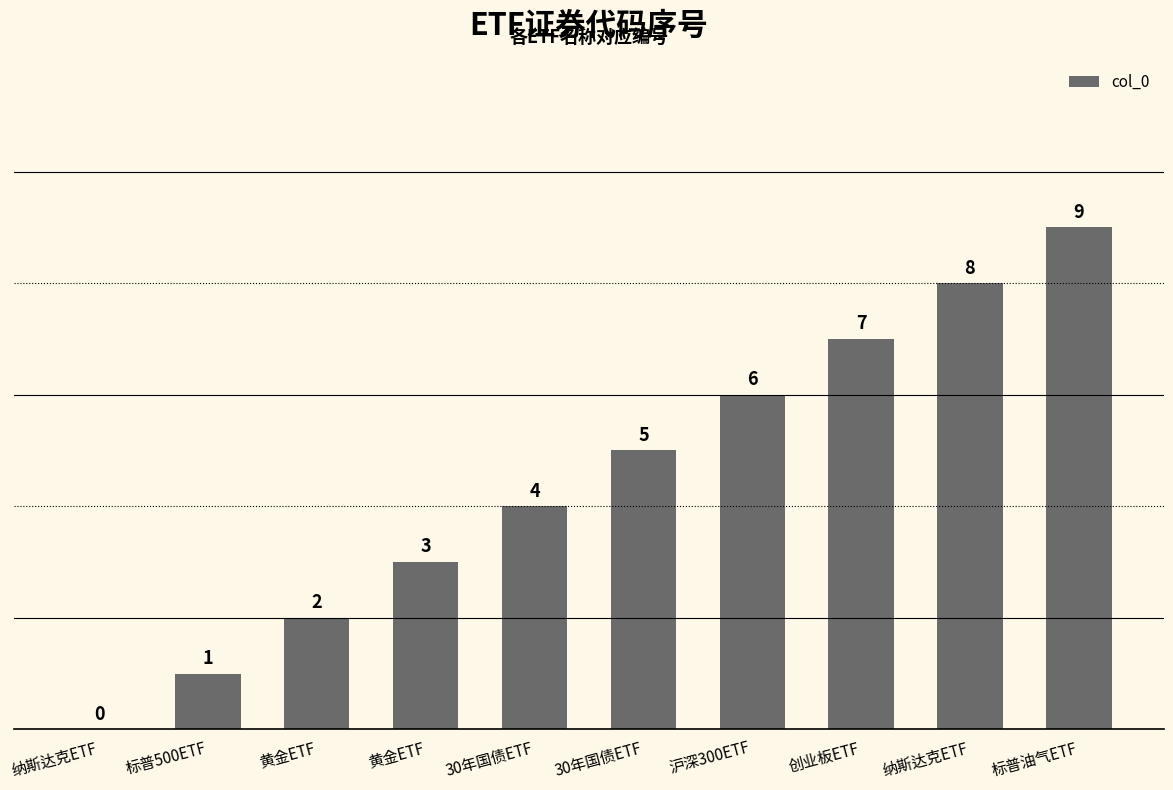

Are the bars horizontal?

No